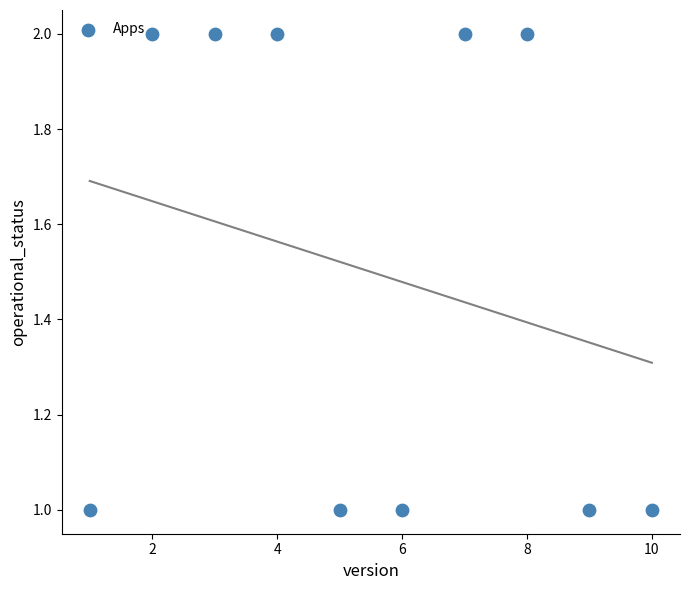

What is the range of X values (max minus min)?

9